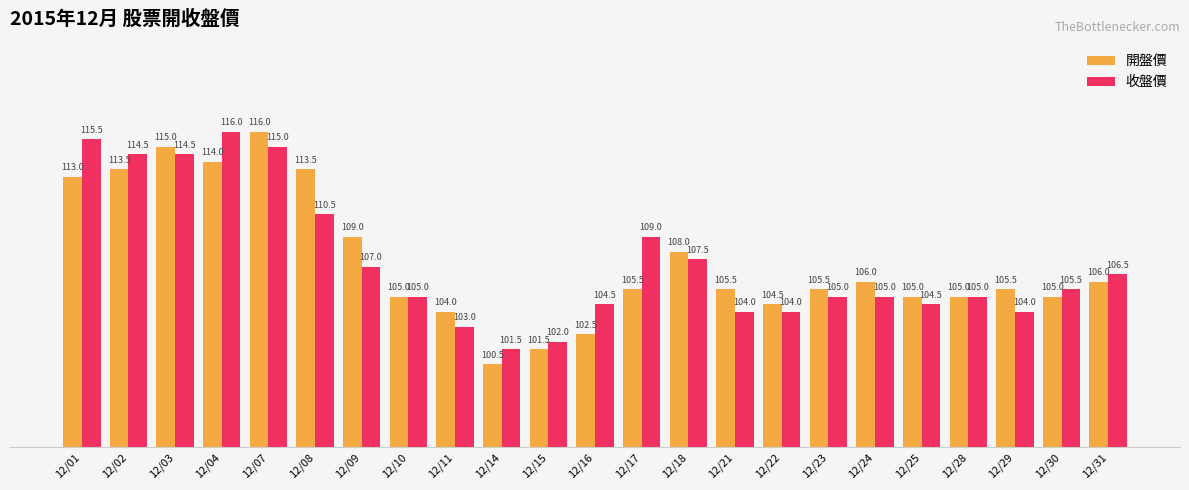

What is the spread (max minus min) of values at 12/15?

0.5